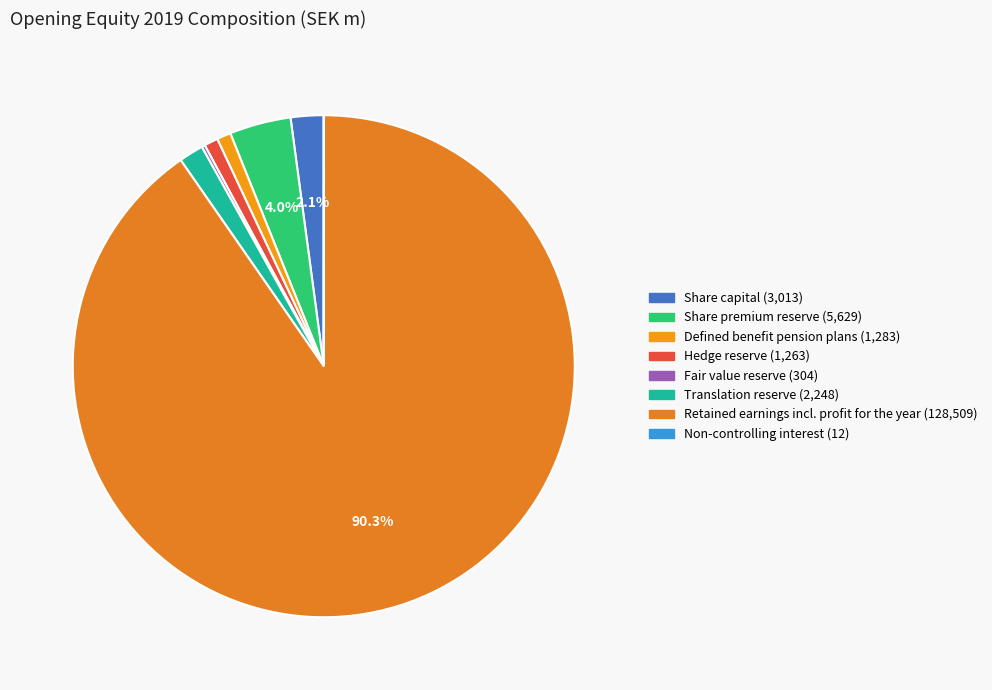

Is Retained earnings incl. profit for the year the majority of the pie?

Yes